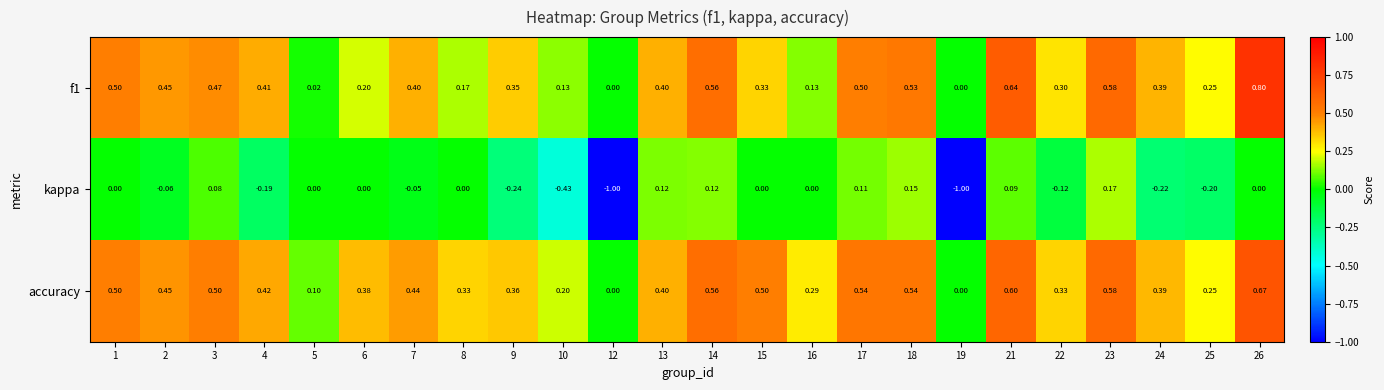

Which series has the largest range (max minus min)?

kappa